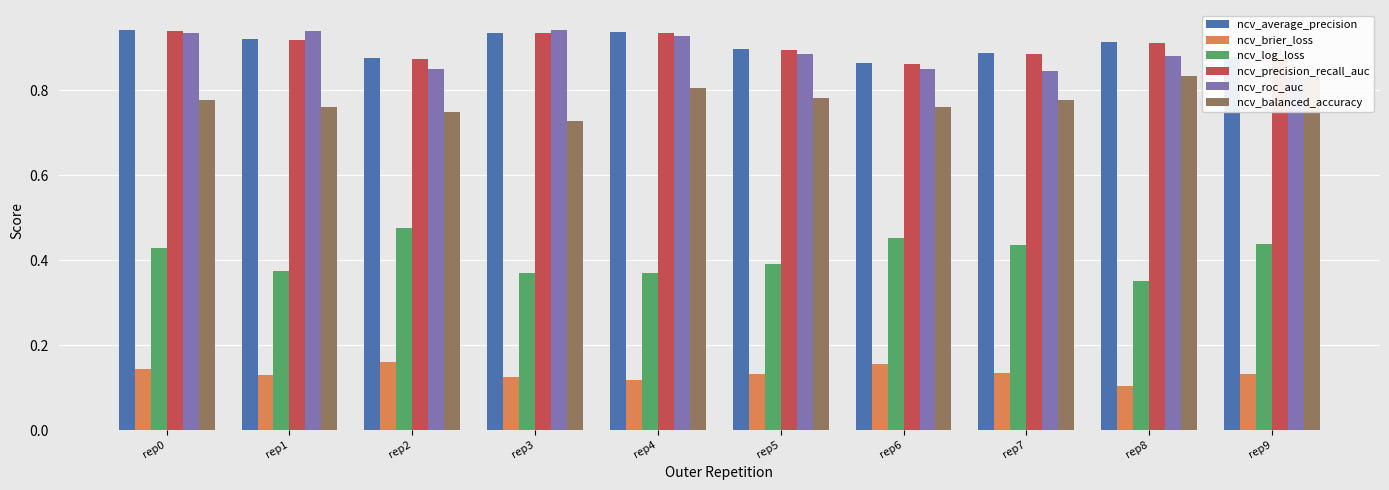

Does the chart contain stacked bars?

No